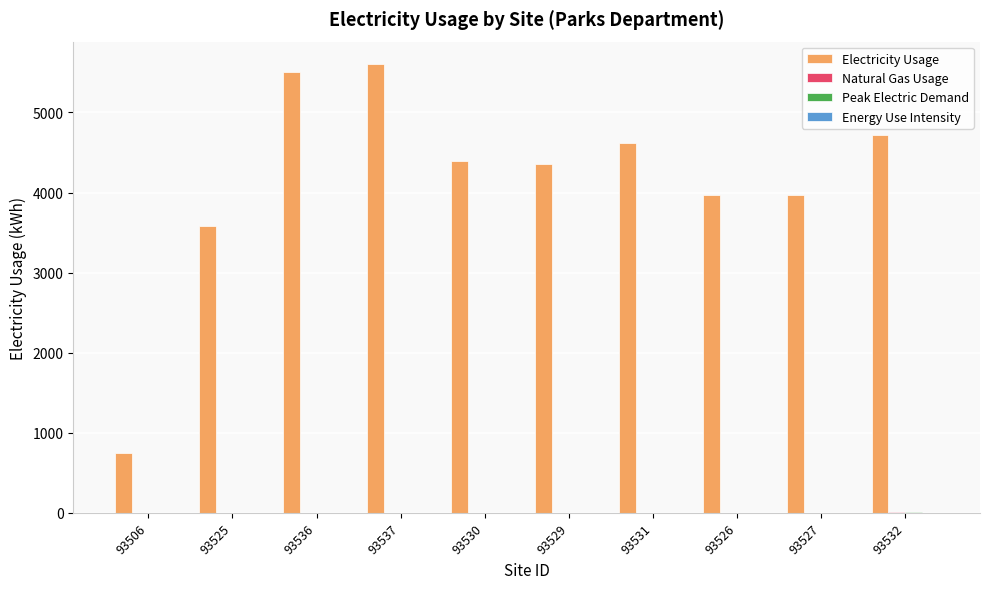

What is the total value across all series at 93526?

3968.0